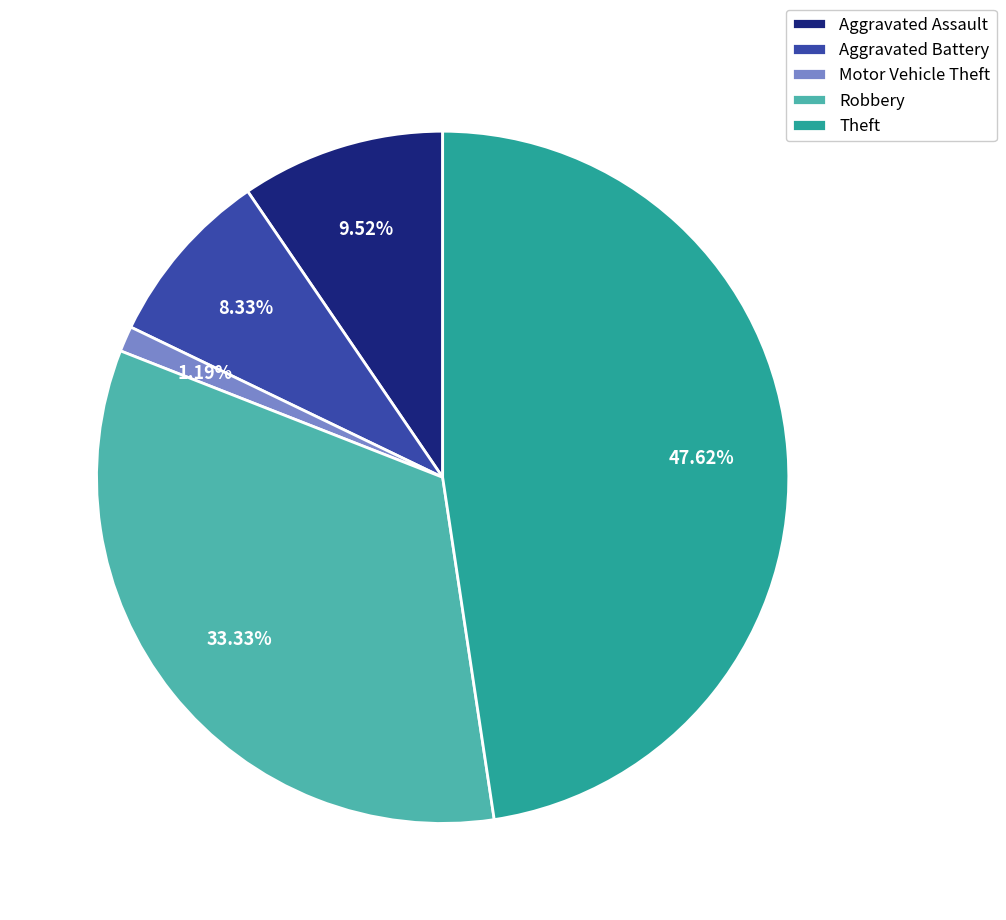

What percentage is the Motor Vehicle Theft slice, to the nearest percent?

1%